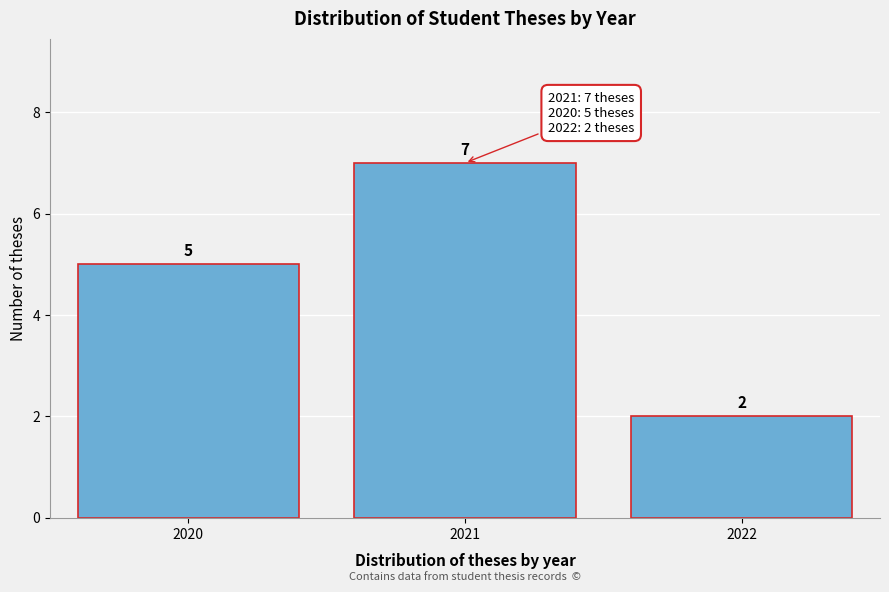

Reading left to right, transcribe all the data shown in this chart.

2020=5	2021=7	2022=2